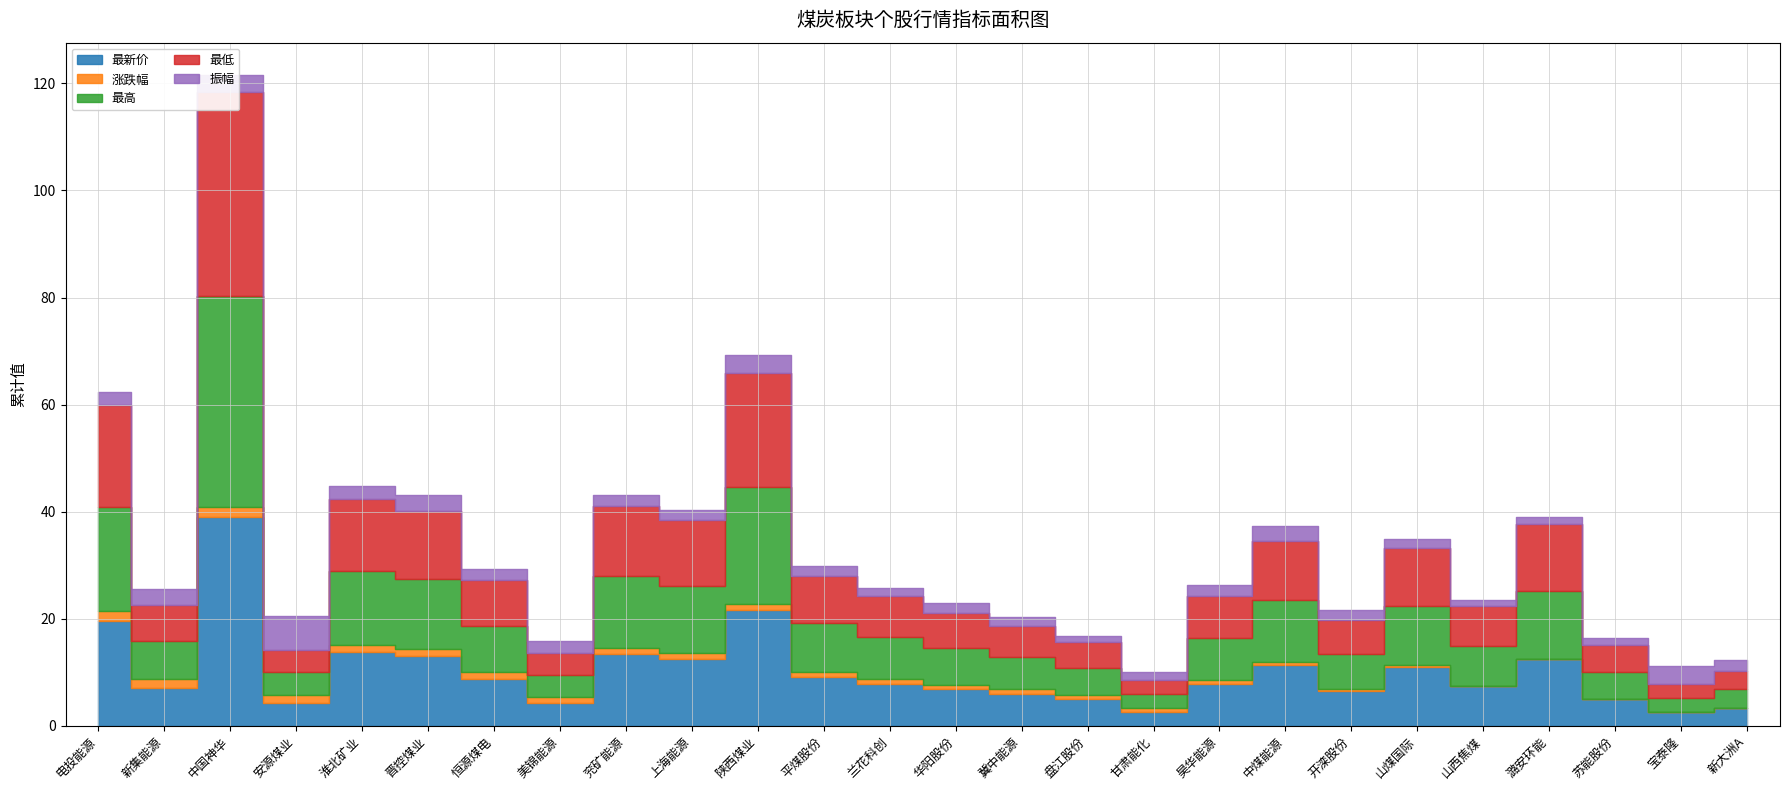

True or false: 最高 has more than 1 points higher than both neighbors.

True